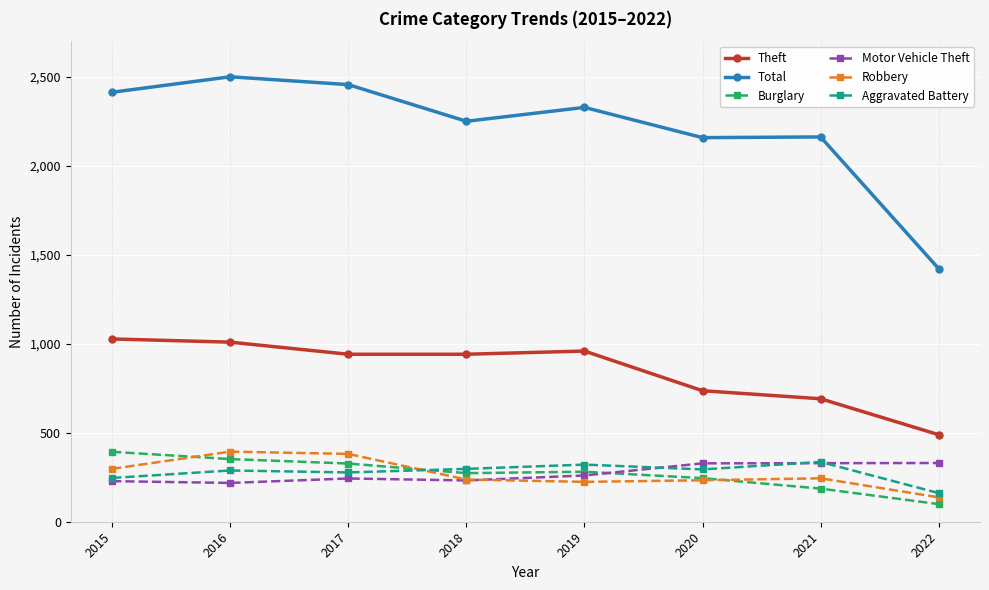

At which category is the sum across all series the highest?

2016